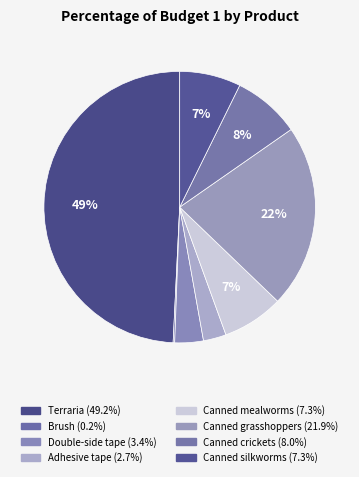

Which slice is the smallest?

Brush